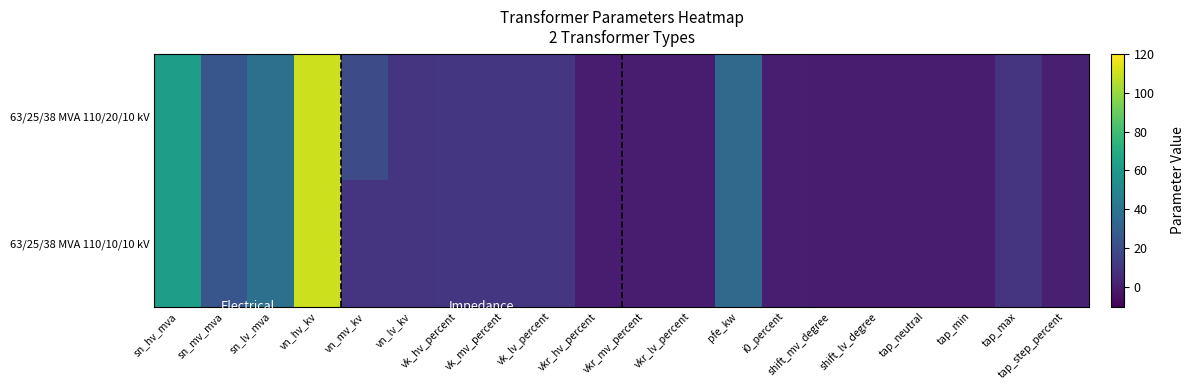

Which series has the largest range (max minus min)?

63/25/38 MVA 110/20/10 kV